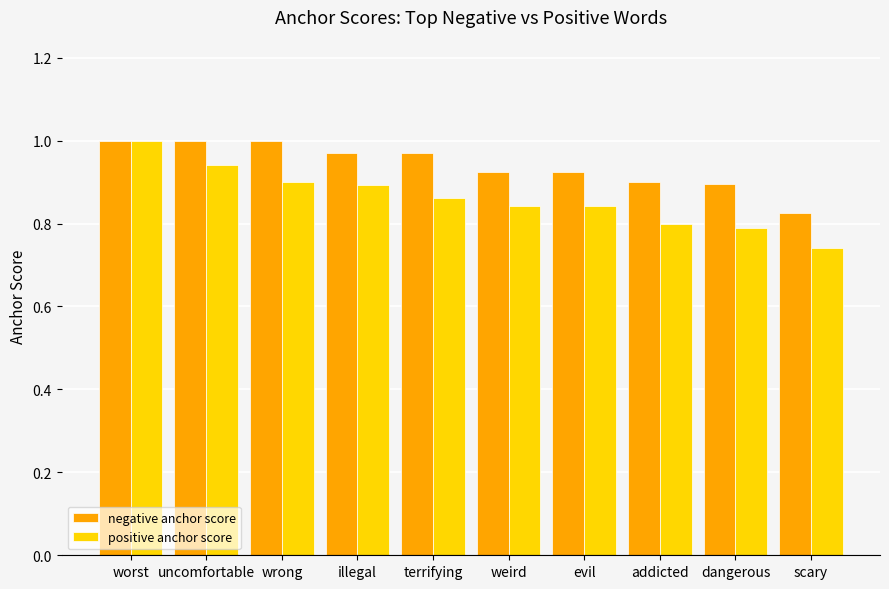

Count the number of categories in the chart.

10